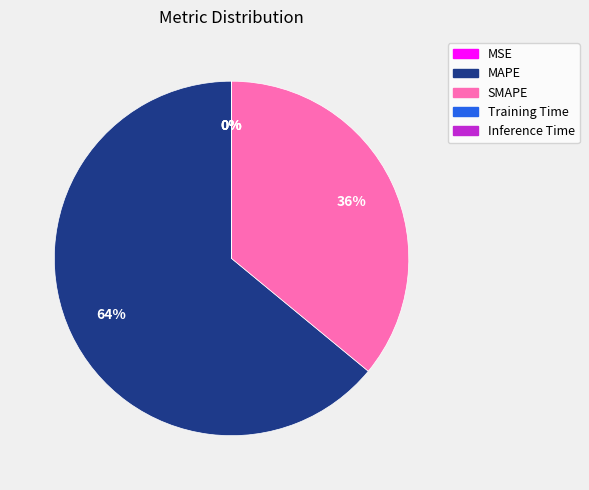

To the nearest percent, what is the difference between the largest and smallest slice percentages?

64%